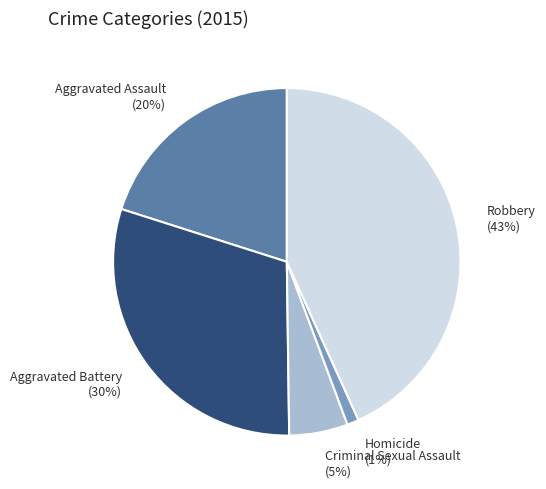

Between Aggravated Assault and Criminal Sexual Assault, which is larger?

Aggravated Assault